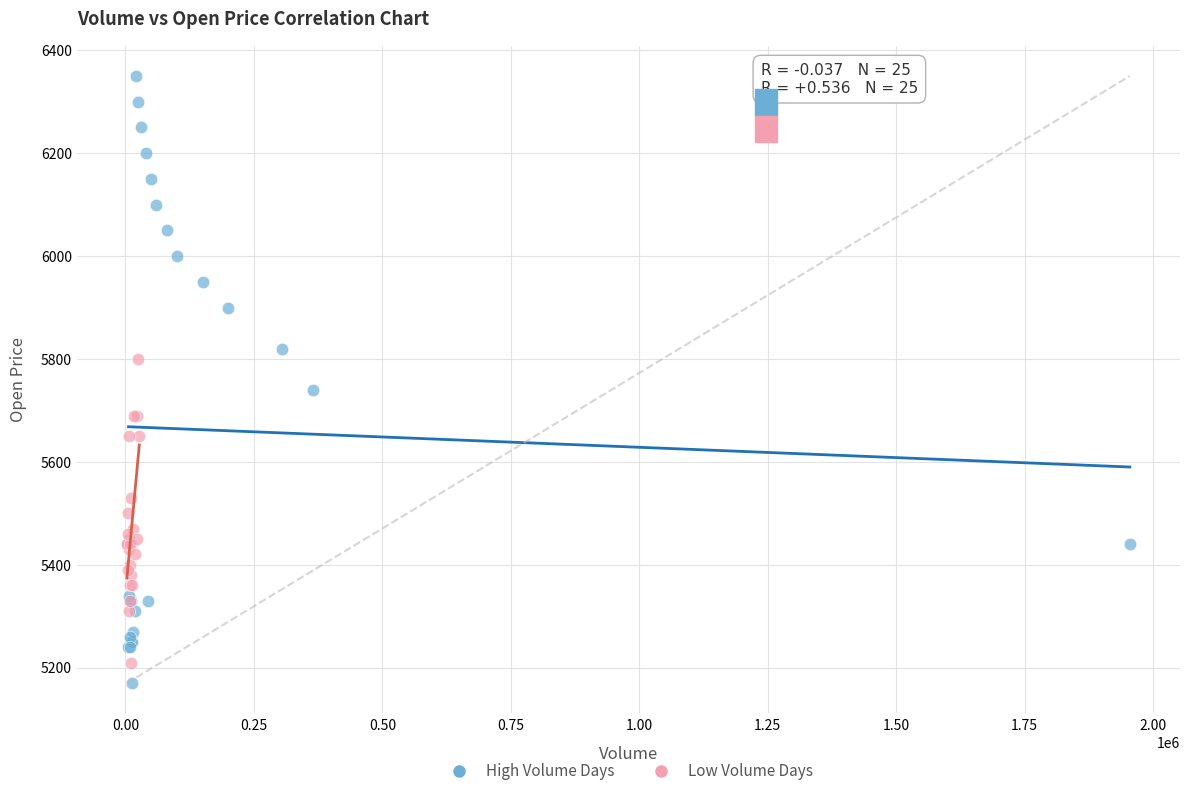

Which series reaches the maximum Y coordinate?

High Volume Days